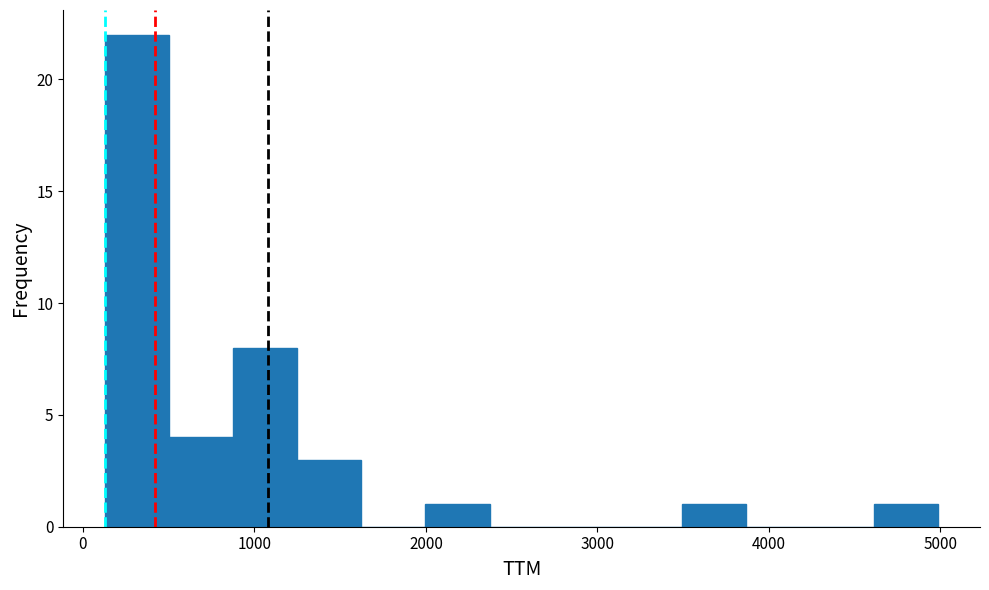

Read against the x-axis, roughly where is the centre of the tallest bar?

300